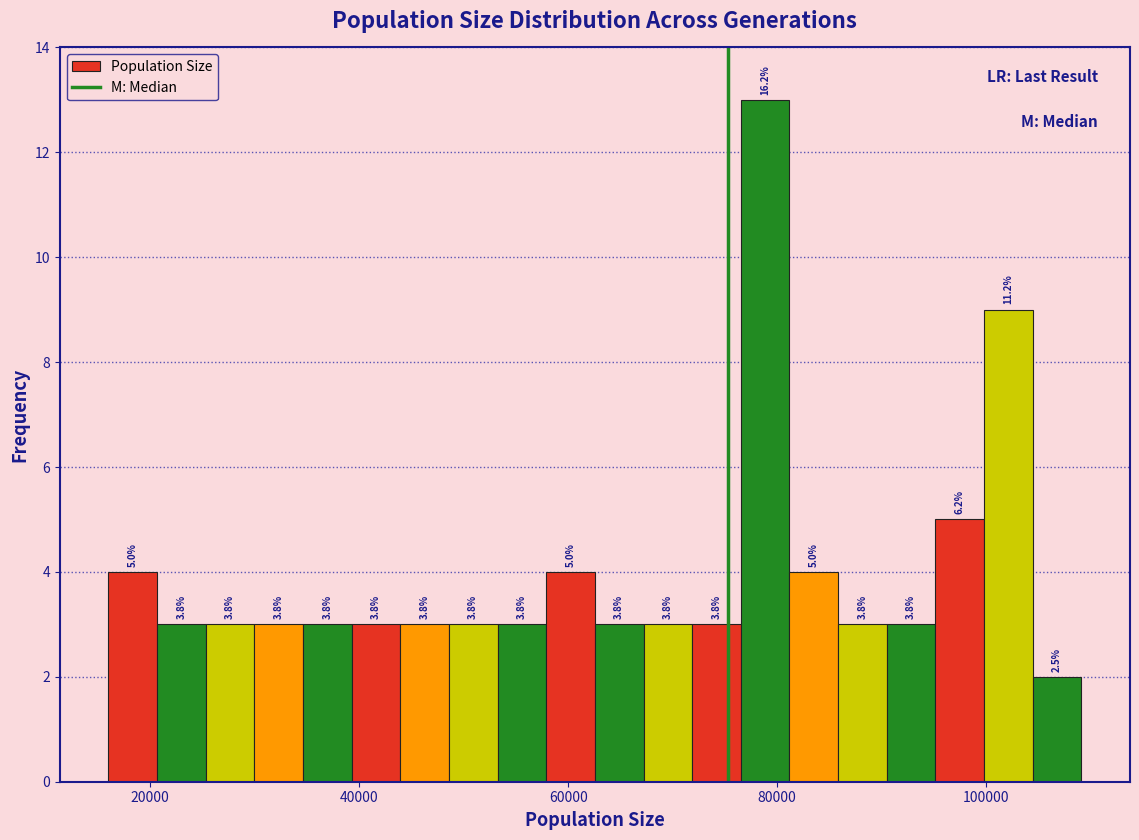

Around what value on the x-axis is the tallest bar? Give the approximate position of its centre, as read against the axis.

78000